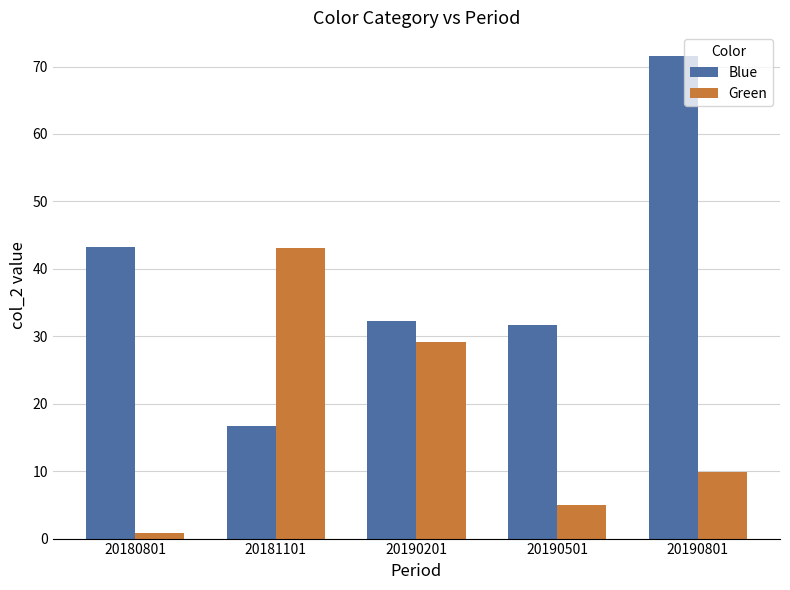

The value of Blue at 20180801 is 43.2. True or false?

True